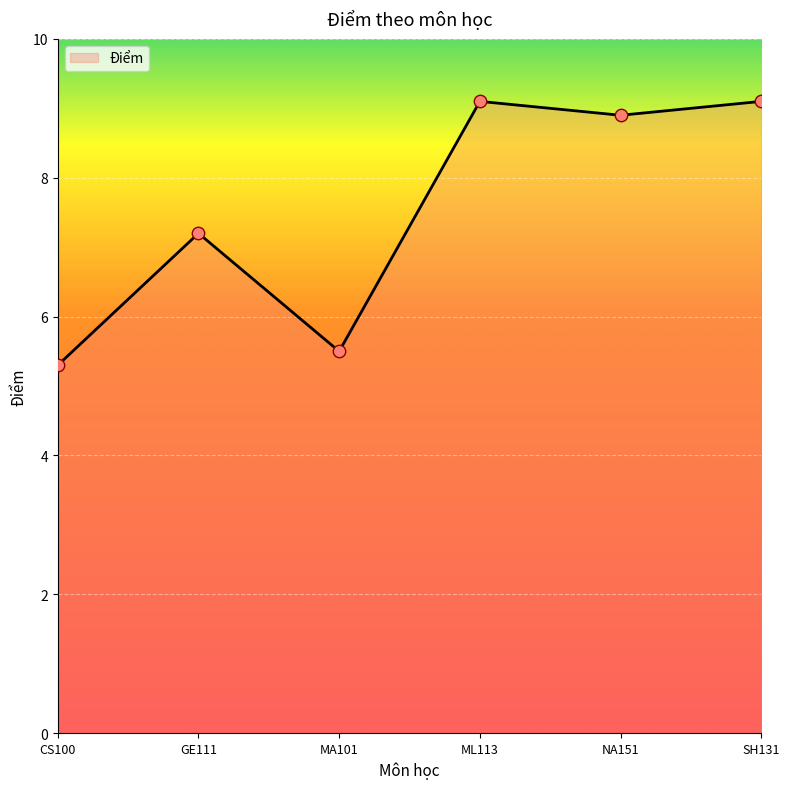

Approximately how many times larger is the value at MA101 compared to NA151?

0.6